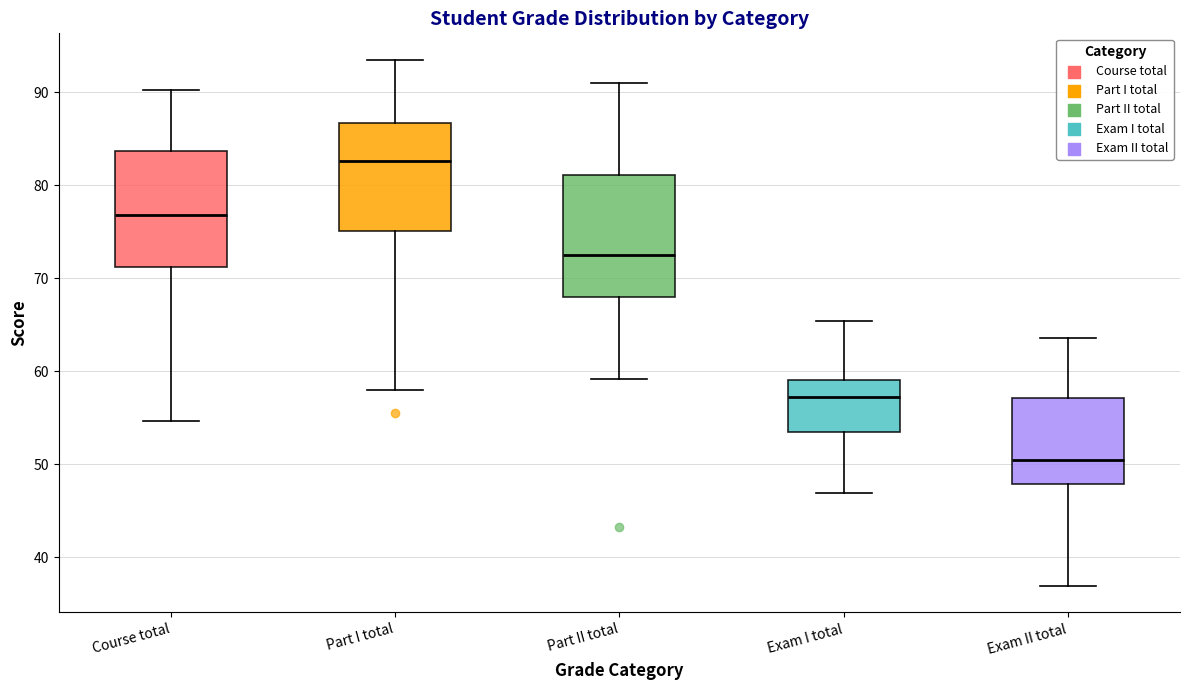

Which box's median line is the highest?

Part I total